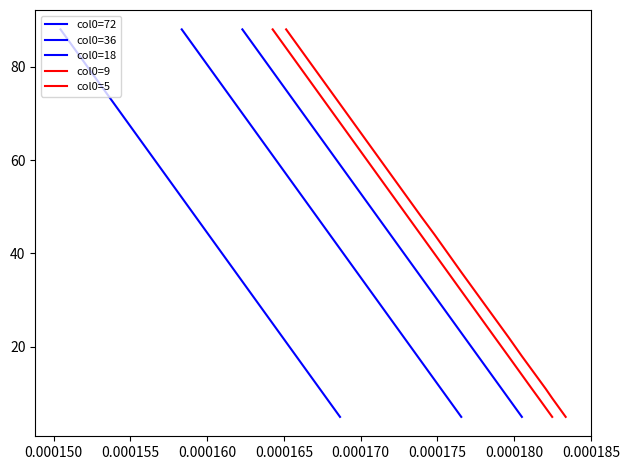

What is the value of the col0=36 point at the 1st from the left?

88